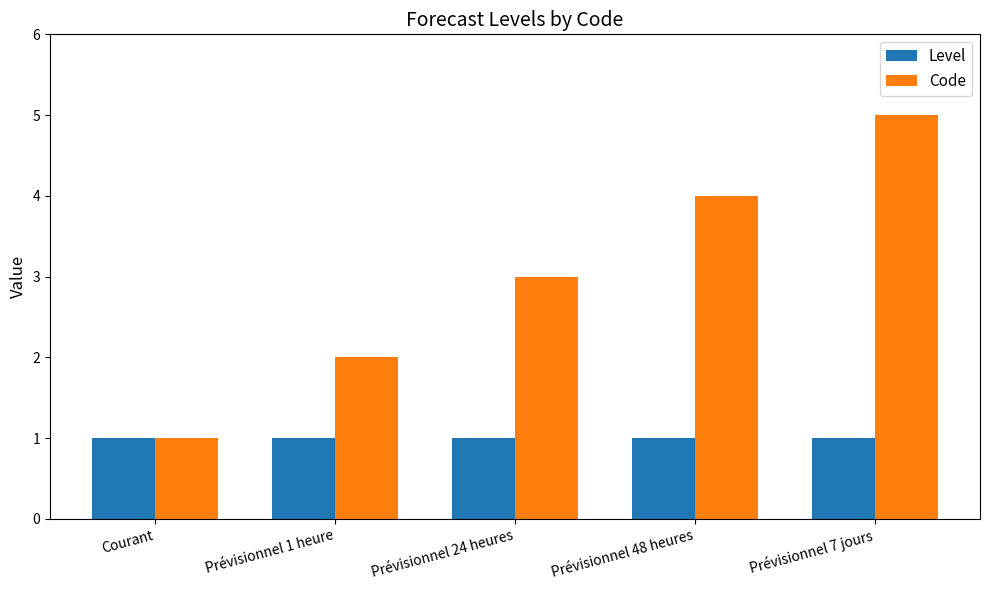

What is the value of the Level bar at the 1st from the left?

1